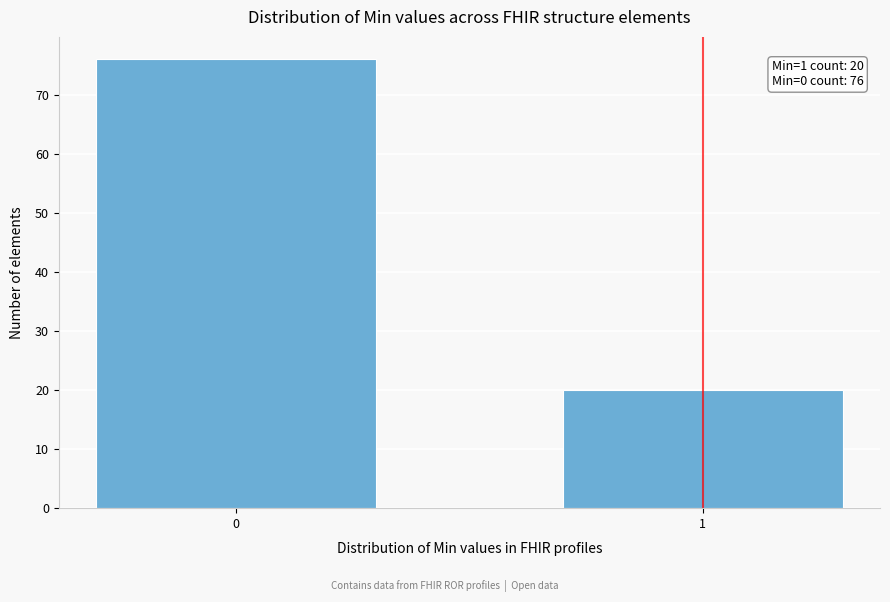

Reading left to right, list all the values displayed in this chart.

76	20